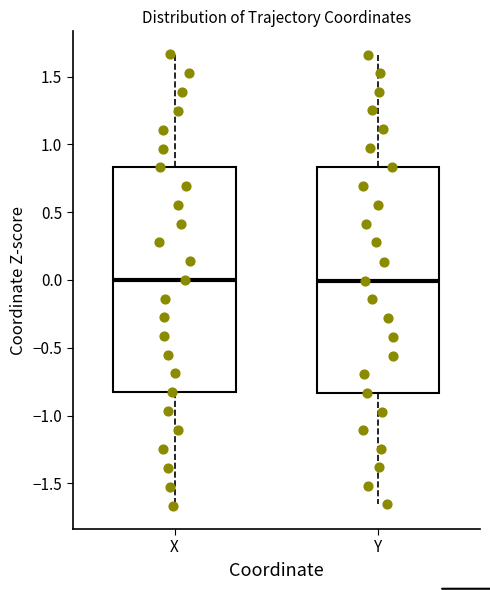

Where does the lower whisker of the box for Y end on the y-axis? The values are not printed on the chart, so give them approximately, as read against the axis.

-1.65